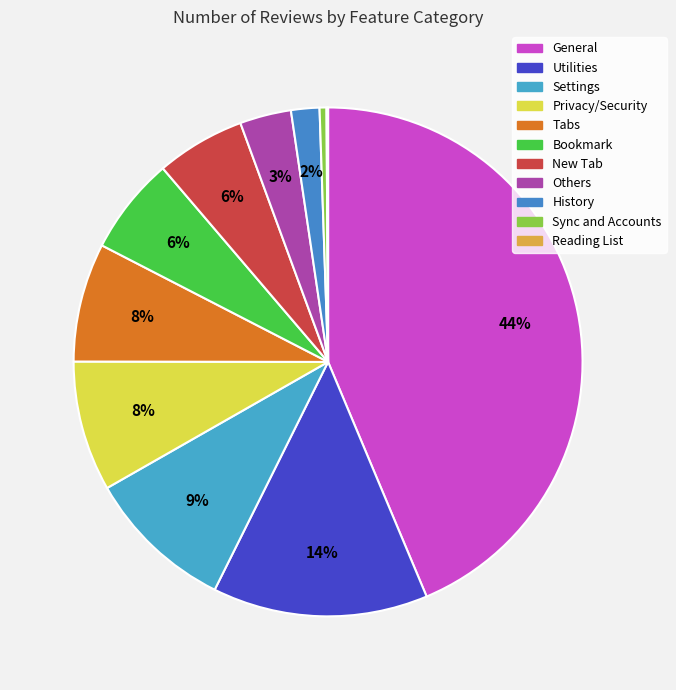

Between General and History, which is larger?

General